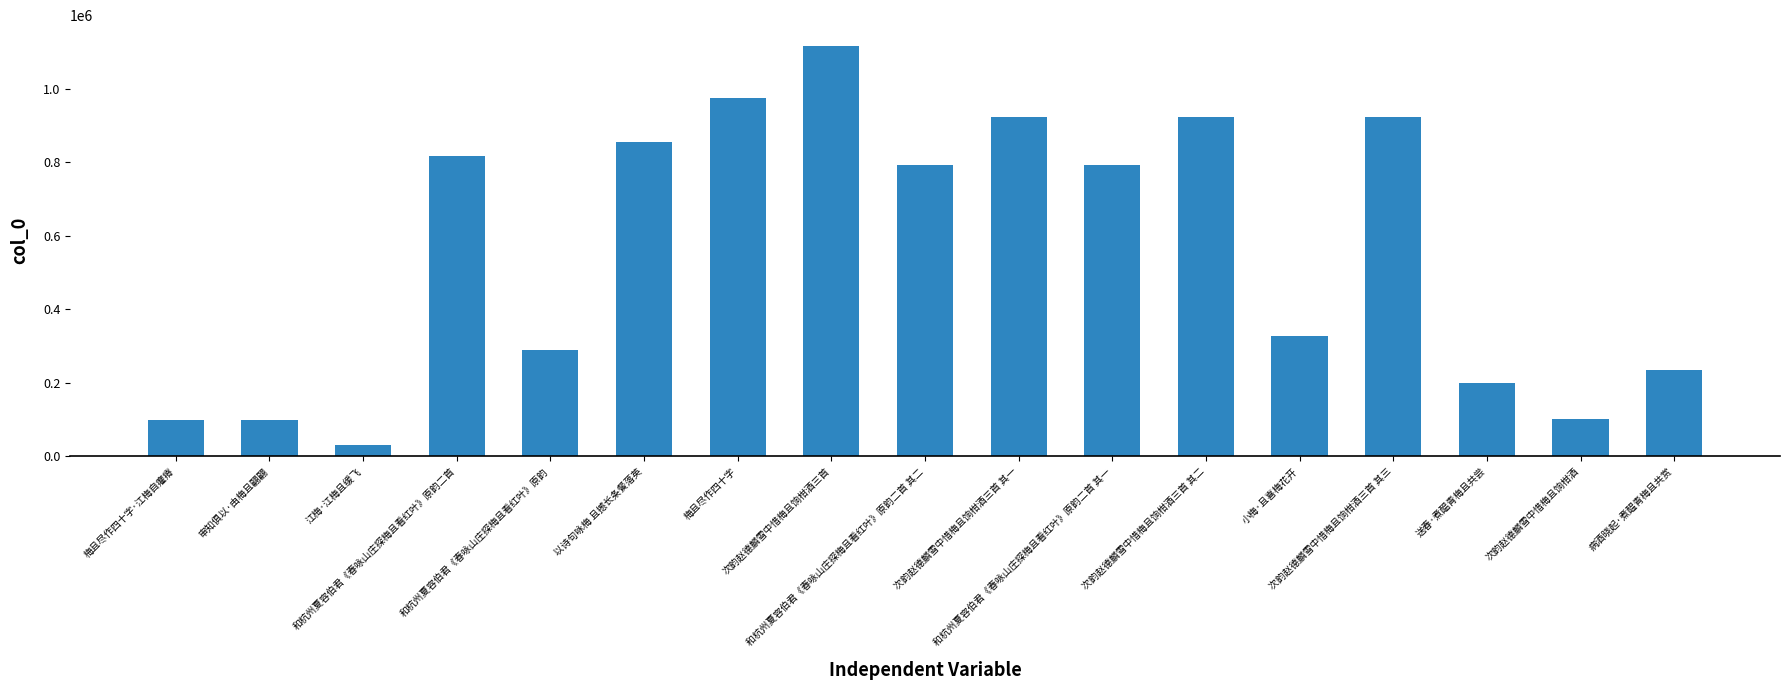

How many bars are there in total?

17